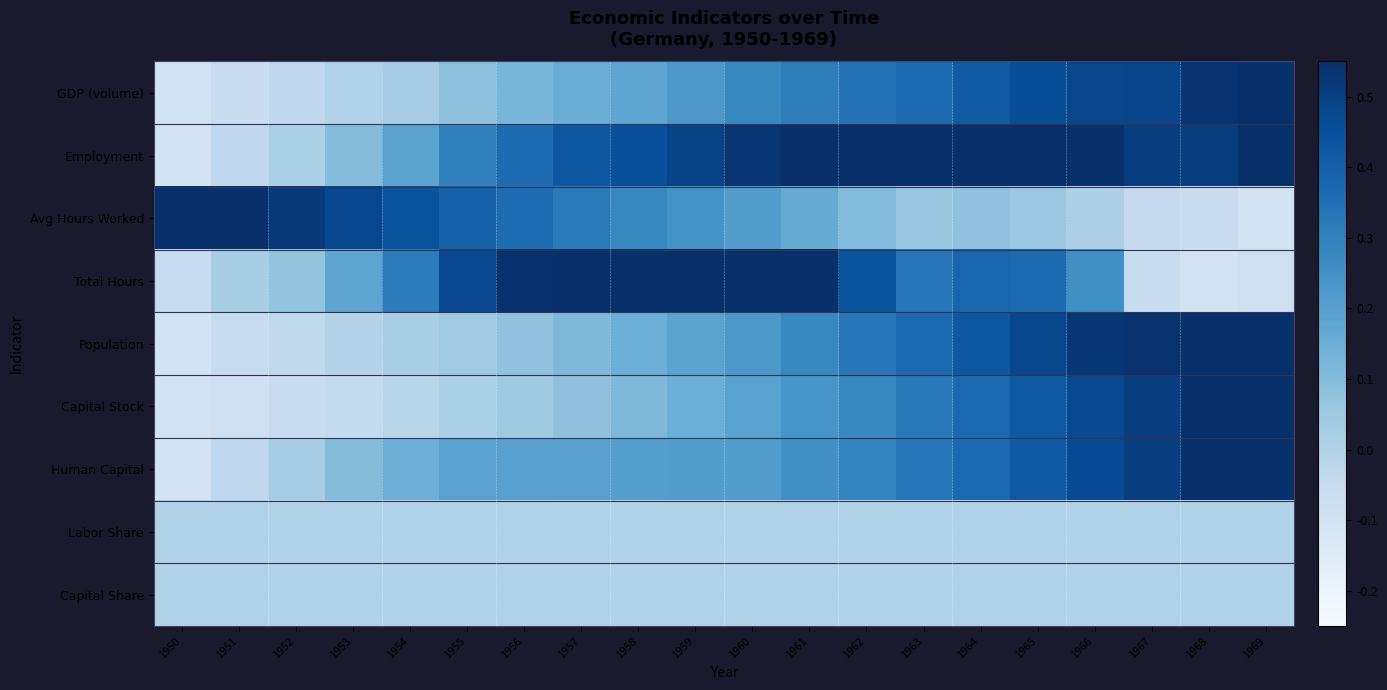

Reading right to left, what are all the values shown in this chart?

GDP (volume): 1969=0.6	1968=0.5	1967=0.5	1966=0.5	1965=0.5	1964=0.4	1963=0.4	1962=0.3	1961=0.3	1960=0.3	1959=0.2	1958=0.2	1957=0.2	1956=0.1	1955=0.1	1954=0.0	1953=-0.0	1952=-0.0	1951=-0.1	1950=-0.1
Employment: 1969=0.6	1968=0.5	1967=0.5	1966=0.6	1965=0.6	1964=0.6	1963=0.6	1962=0.6	1961=0.6	1960=0.5	1959=0.5	1958=0.5	1957=0.4	1956=0.4	1955=0.3	1954=0.2	1953=0.1	1952=0.0	1951=-0.0	1950=-0.1
Avg Hours Worked: 1969=-0.1	1968=-0.1	1967=-0.0	1966=0.0	1965=0.1	1964=0.1	1963=0.1	1962=0.1	1961=0.2	1960=0.2	1959=0.2	1958=0.3	1957=0.3	1956=0.4	1955=0.4	1954=0.4	1953=0.5	1952=0.5	1951=0.6	1950=0.6
Total Hours: 1969=-0.1	1968=-0.1	1967=-0.1	1966=0.3	1965=0.4	1964=0.4	1963=0.3	1962=0.4	1961=0.6	1960=0.6	1959=0.6	1958=0.6	1957=0.6	1956=0.5	1955=0.5	1954=0.3	1953=0.2	1952=0.1	1951=0.0	1950=-0.1
Population: 1969=0.6	1968=0.6	1967=0.5	1966=0.5	1965=0.5	1964=0.4	1963=0.4	1962=0.3	1961=0.3	1960=0.2	1959=0.2	1958=0.1	1957=0.1	1956=0.1	1955=0.0	1954=0.0	1953=-0.0	1952=-0.0	1951=-0.1	1950=-0.1
Capital Stock: 1969=0.6	1968=0.5	1967=0.5	1966=0.5	1965=0.4	1964=0.4	1963=0.3	1962=0.3	1961=0.2	1960=0.2	1959=0.1	1958=0.1	1957=0.1	1956=0.0	1955=0.0	1954=-0.0	1953=-0.0	1952=-0.1	1951=-0.1	1950=-0.1
Human Capital: 1969=0.6	1968=0.6	1967=0.5	1966=0.5	1965=0.4	1964=0.4	1963=0.3	1962=0.3	1961=0.2	1960=0.2	1959=0.2	1958=0.2	1957=0.2	1956=0.2	1955=0.2	1954=0.1	1953=0.1	1952=0.0	1951=-0.0	1950=-0.1
Labor Share: 1969=0.0	1968=0.0	1967=0.0	1966=0.0	1965=0.0	1964=0.0	1963=0.0	1962=0.0	1961=0.0	1960=0.0	1959=0.0	1958=0.0	1957=0.0	1956=0.0	1955=0.0	1954=0.0	1953=0.0	1952=0.0	1951=0.0	1950=0.0
Capital Share: 1969=0.0	1968=0.0	1967=0.0	1966=0.0	1965=0.0	1964=0.0	1963=0.0	1962=0.0	1961=0.0	1960=0.0	1959=0.0	1958=0.0	1957=0.0	1956=0.0	1955=0.0	1954=0.0	1953=0.0	1952=0.0	1951=0.0	1950=0.0